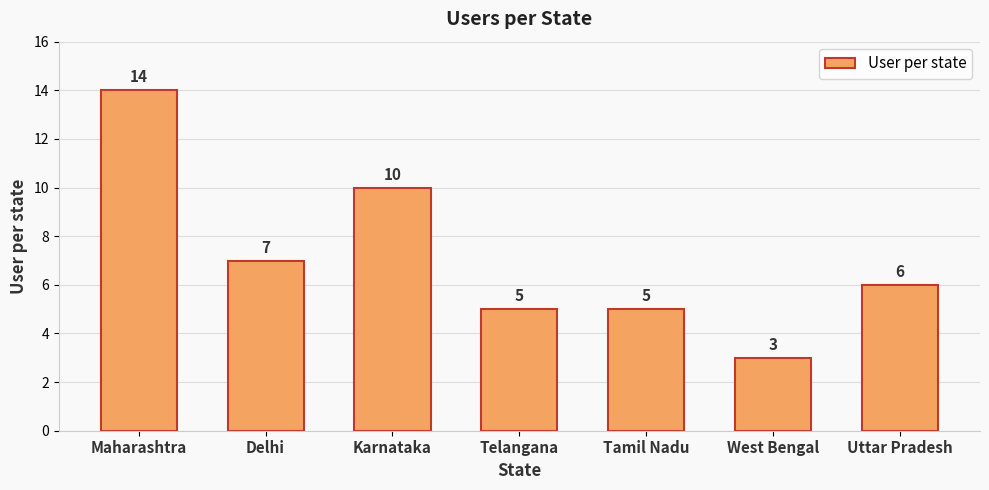

Reading right to left, what are all the values shown in this chart?

6	3	5	5	10	7	14